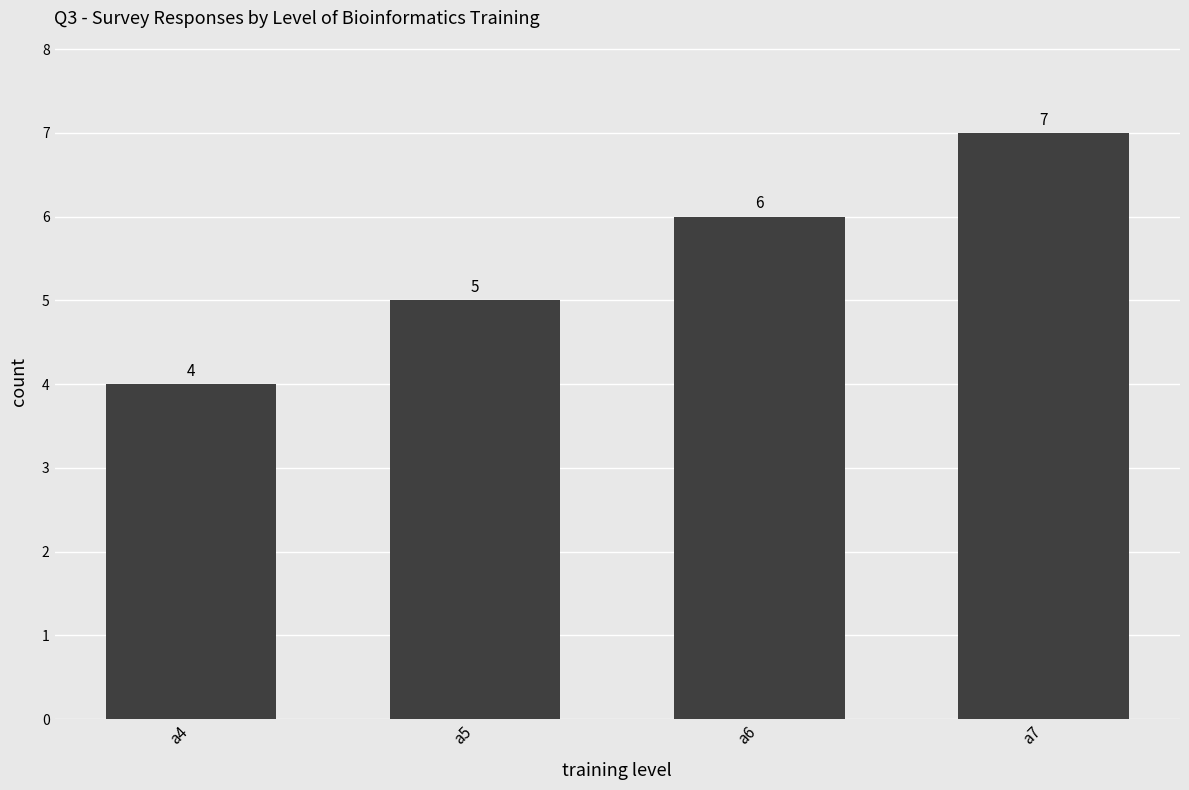

Reading left to right, what are all the values shown in this chart?

a4=4	a5=5	a6=6	a7=7